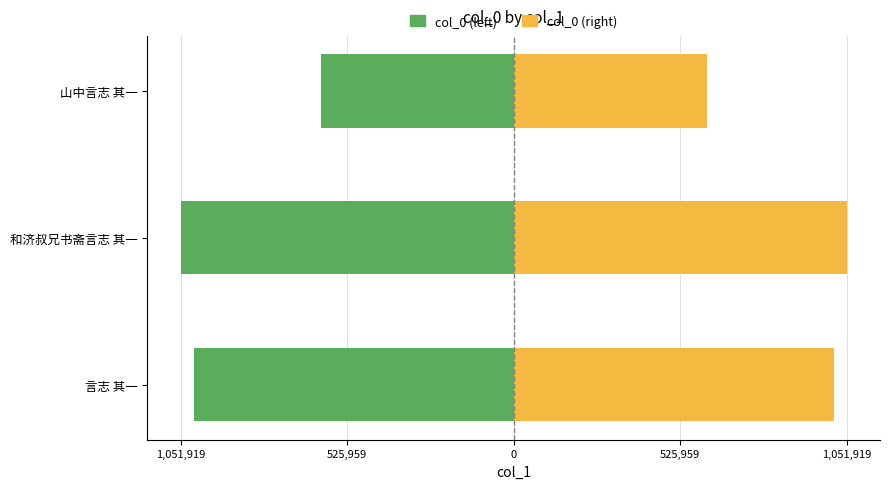

What is the sum of all col_0 (right) values?

2672067